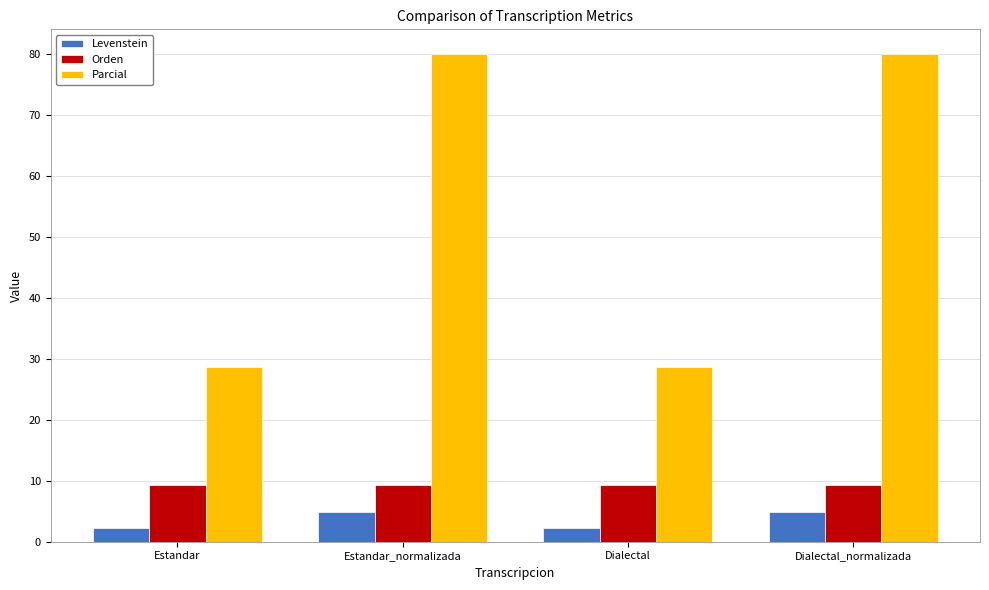

What is the label of the 2nd bar from the left?

Estandar_normalizada